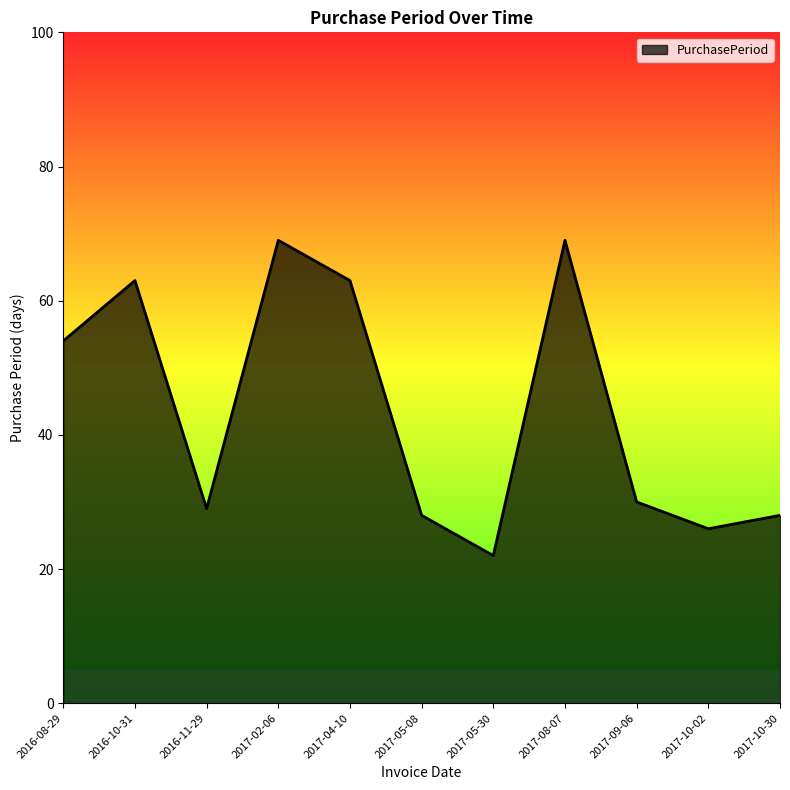

What position from the right is 2017-05-08?

6